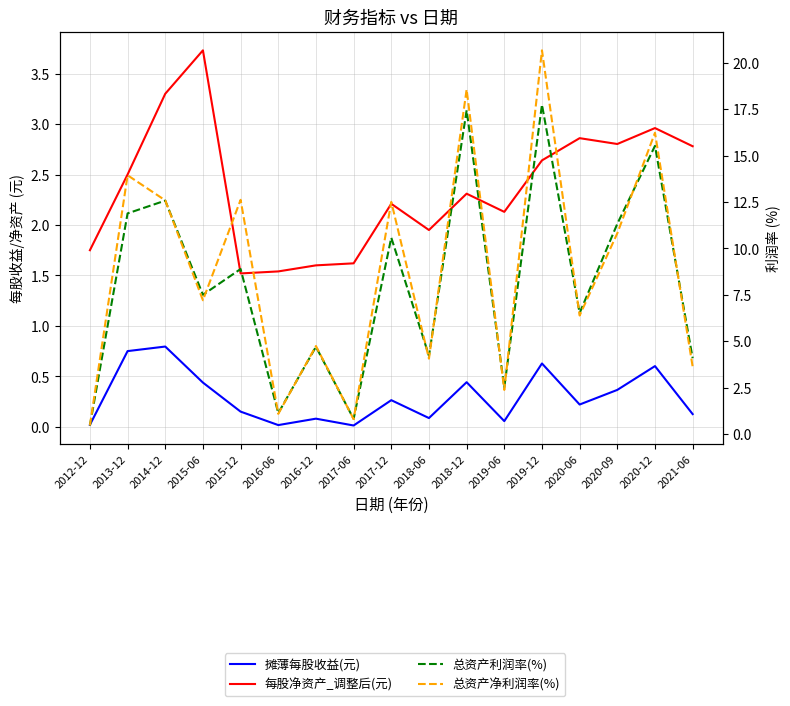

At which category is the sum across all series the highest?

2019-12